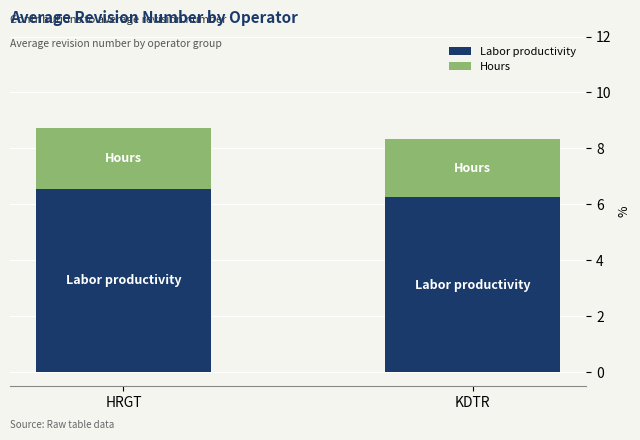

The Labor productivity series shows 6.5 at HRGT. True or false?

True